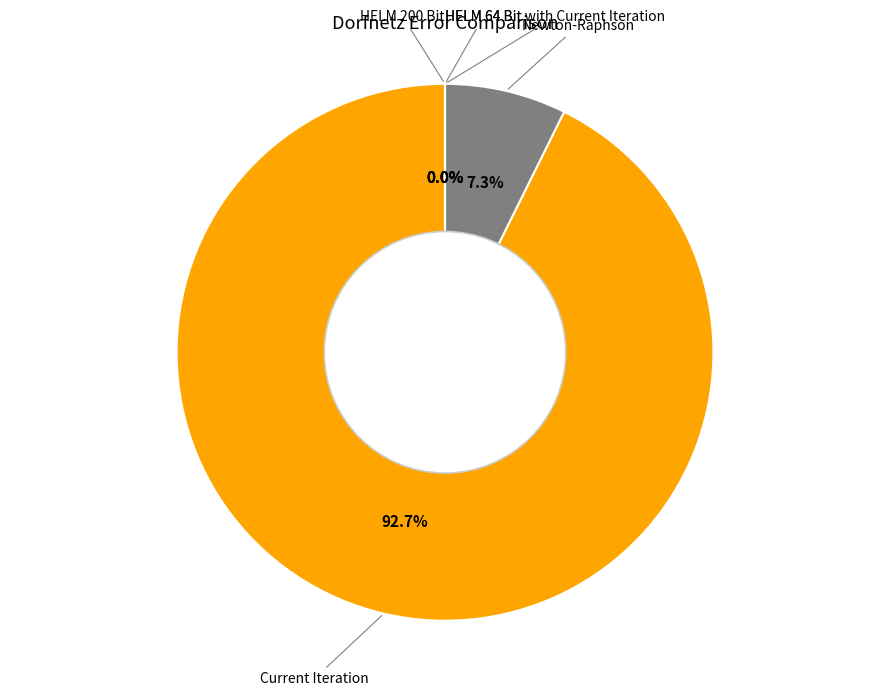

What portion of the pie excludes Current Iteration?

7.3%